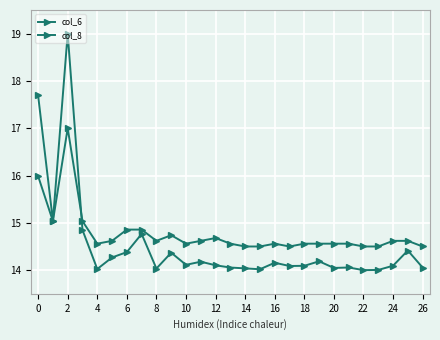

Reading left to right, what are all the values shown in this chart?

col_6: 17.7	15.0	19.0	14.8	14.0	14.3	14.4	14.8	14.0	14.4	14.1	14.2	14.1	14.1	14.0	14.0	14.2	14.1	14.1	14.2	14.0	14.1	14.0	14.0	14.1	14.4	14.1
col_8: 16.0	15.0	17.0	15.0	14.6	14.6	14.9	14.9	14.6	14.7	14.6	14.6	14.7	14.6	14.5	14.5	14.6	14.5	14.6	14.6	14.6	14.6	14.5	14.5	14.6	14.6	14.5